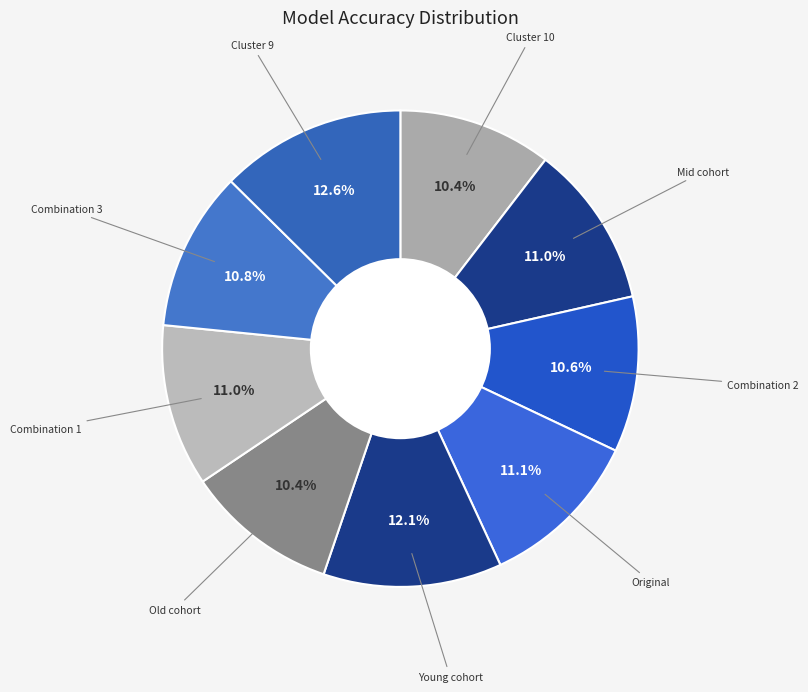

Which slice is the largest?

Cluster 9